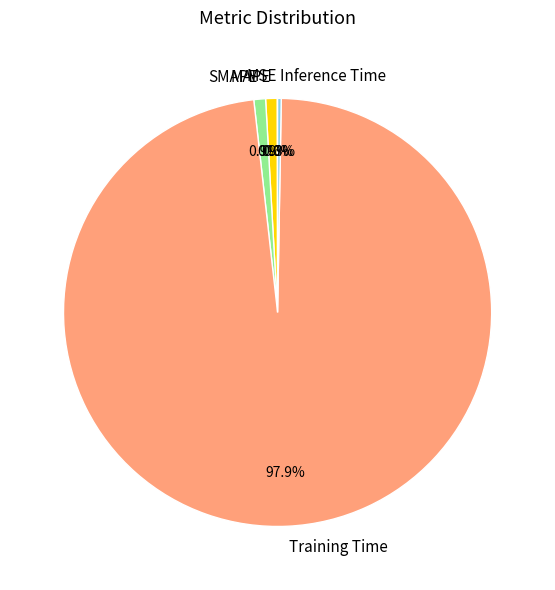

What percentage is the Training Time slice, to the nearest percent?

98%